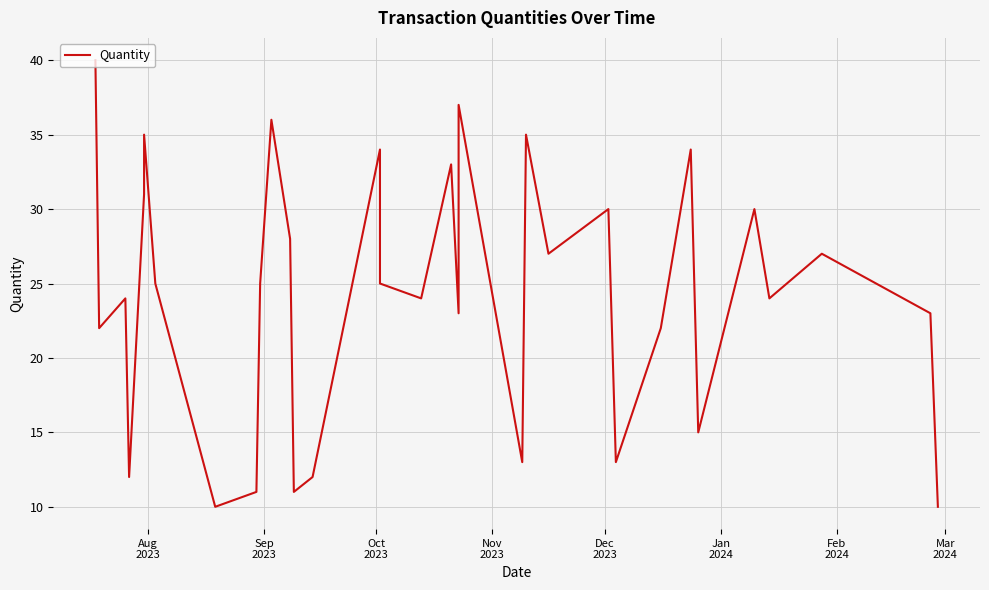

What is the difference between the second highest and minimum values?

27